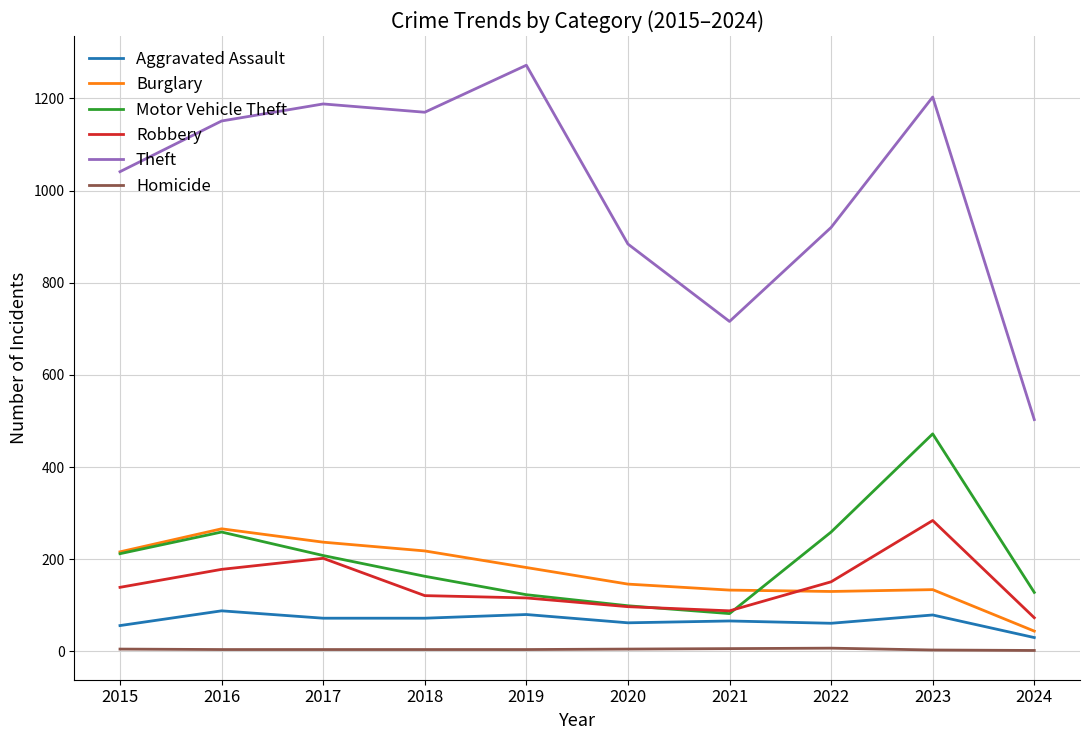

What is the sum of the Robbery values at 2022 and 2015?

290